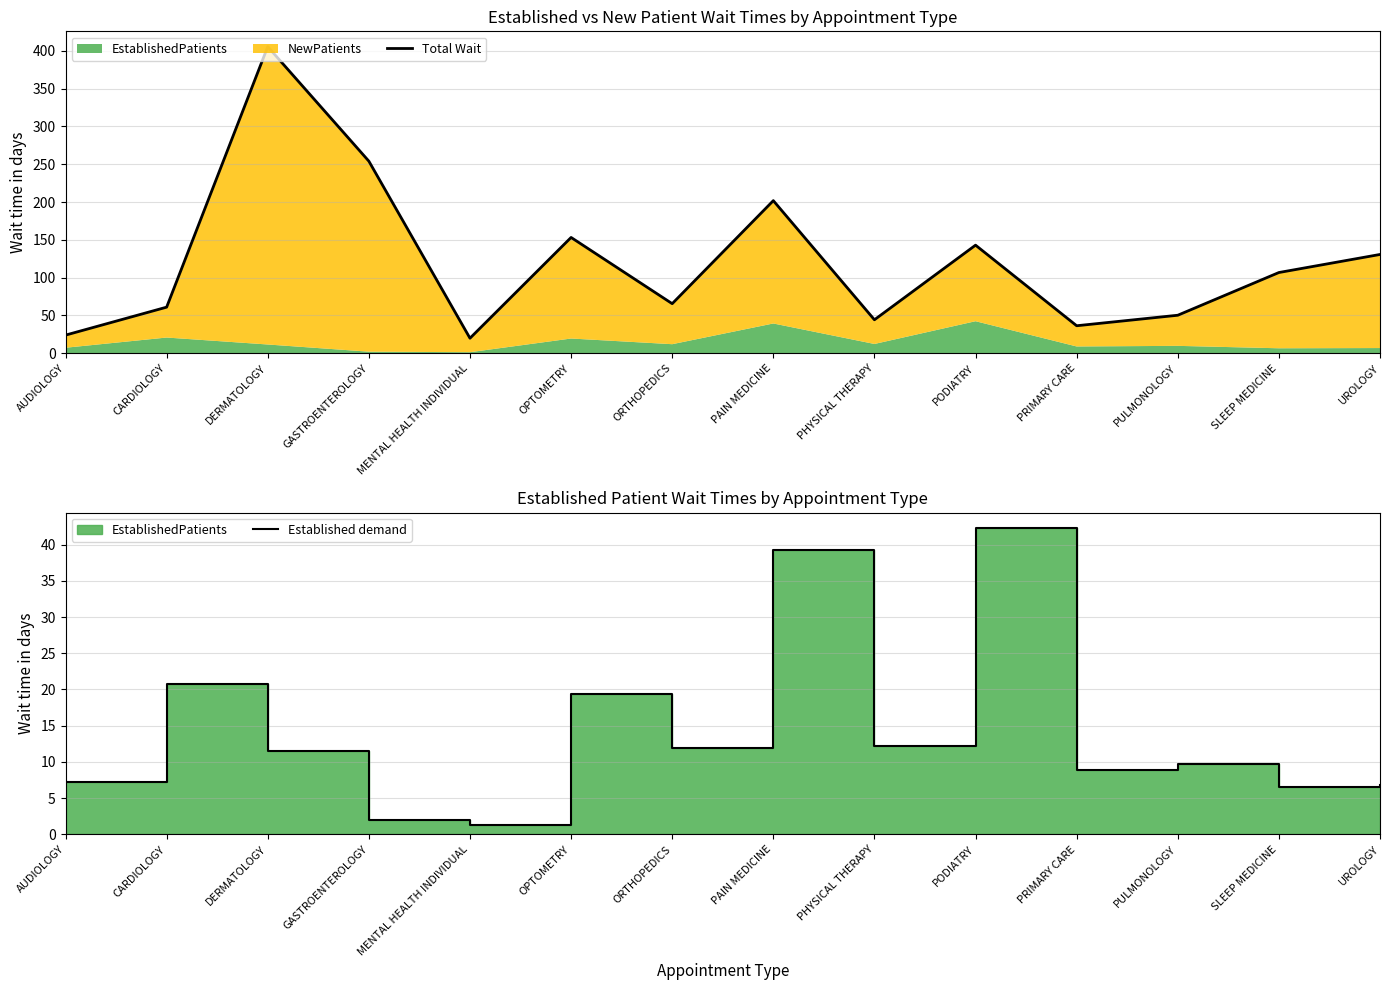

In Total Wait, how many points are higher than both neighbors (excluding endpoints)?

4